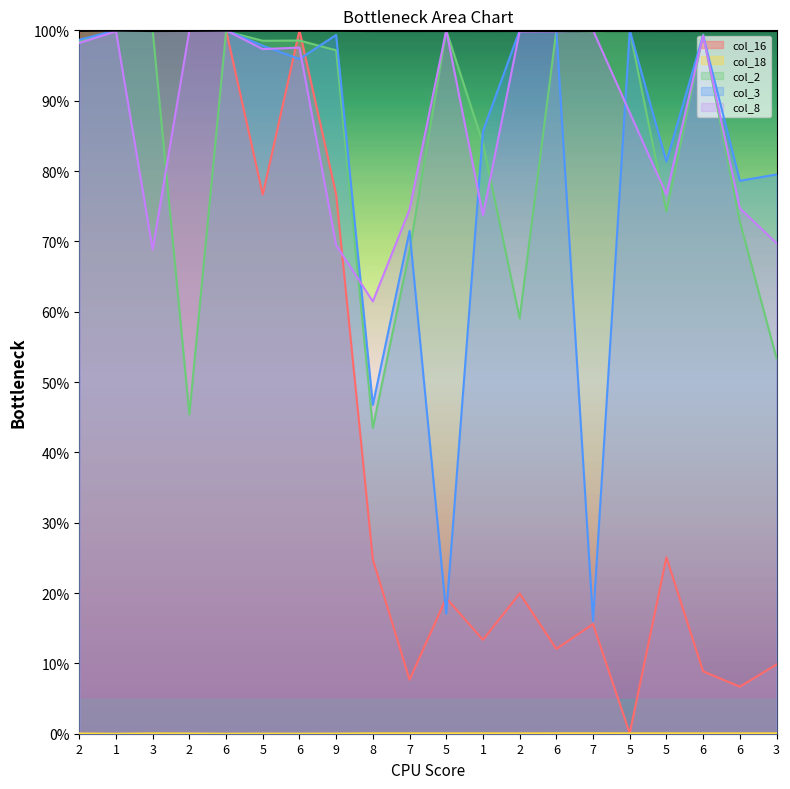

At which category does the data reach its first local valley?

3